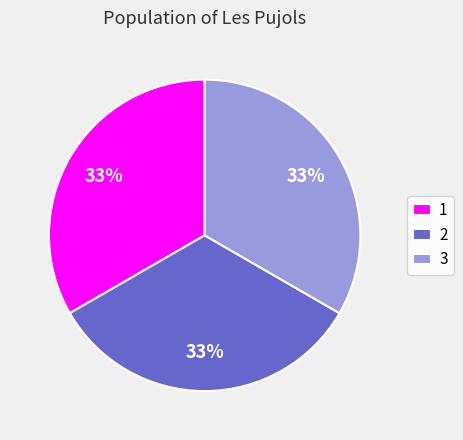

Is 2 the majority of the pie?

No